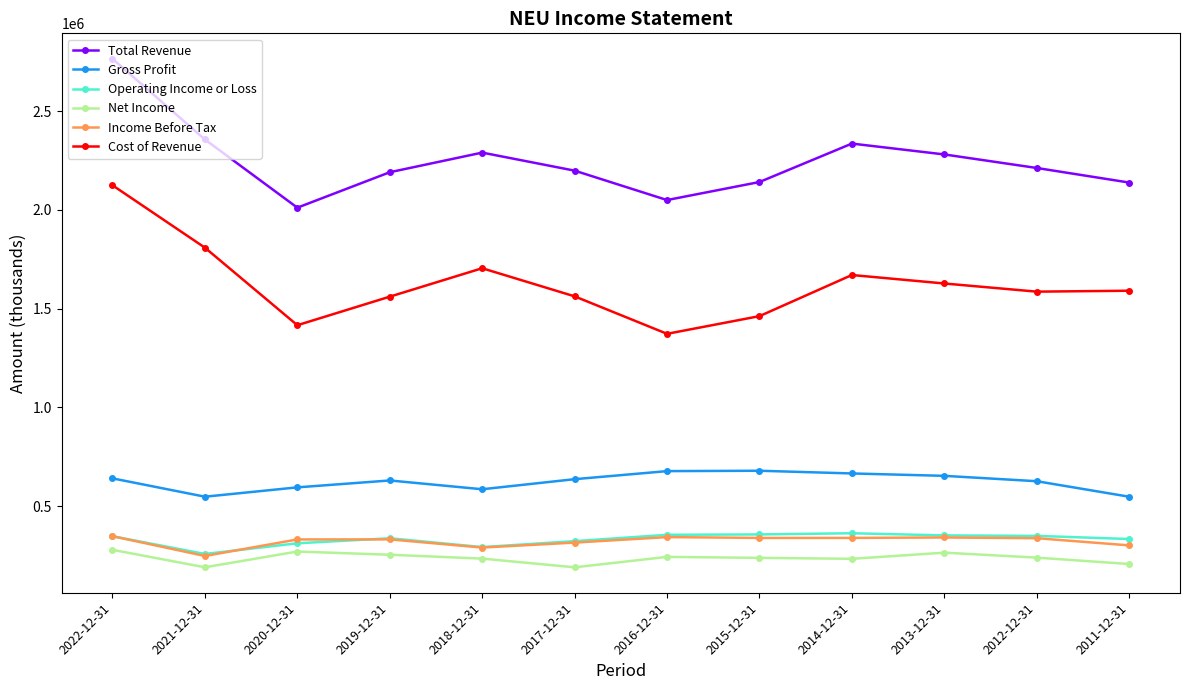

Is this an area chart (filled region under the line)?

No